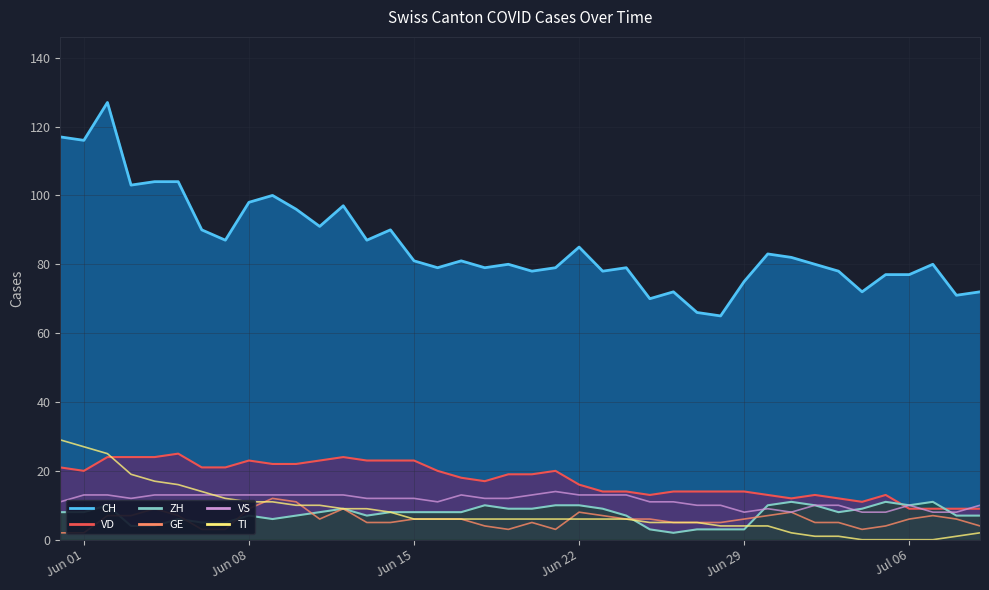

Count the number of data series in this chart.

6